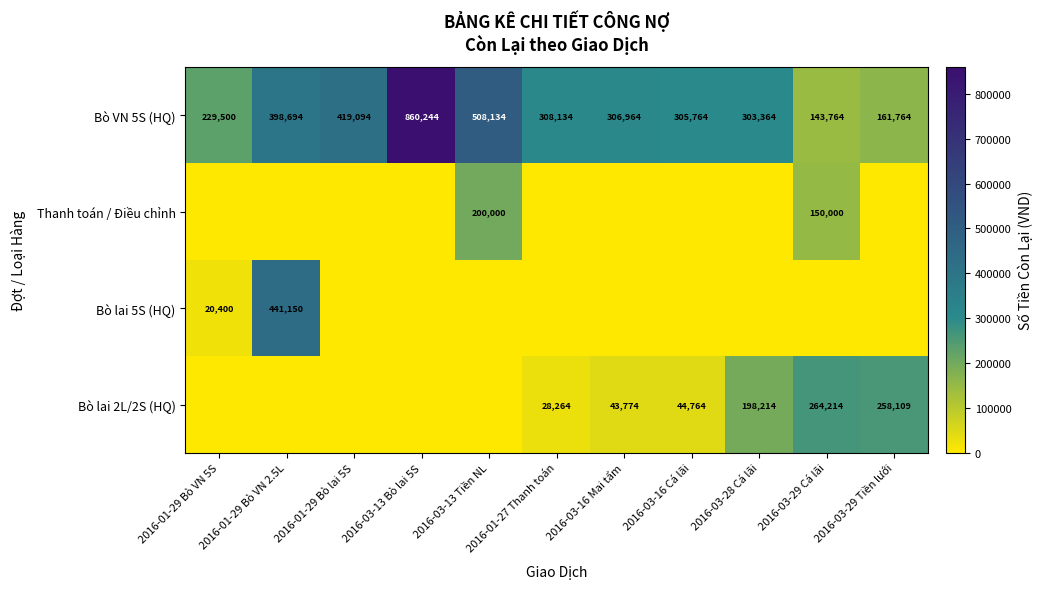

Rank the categories by Bò VN 5S (HQ) value from highest to lowest.

2016-03-13 Bò lai 5S, 2016-03-13 Tiền NL, 2016-01-29 Bò lai 5S, 2016-01-29 Bò VN 2.5L, 2016-01-27 Thanh toán, 2016-03-16 Mai tẩm, 2016-03-16 Cá lãi, 2016-03-28 Cá lãi, 2016-01-29 Bò VN 5S, 2016-03-29 Tiền lưới, 2016-03-29 Cá lãi